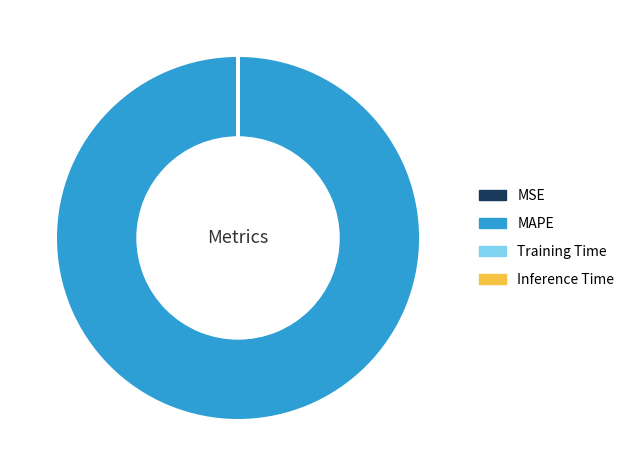

Which category has the biggest portion of the pie?

MAPE